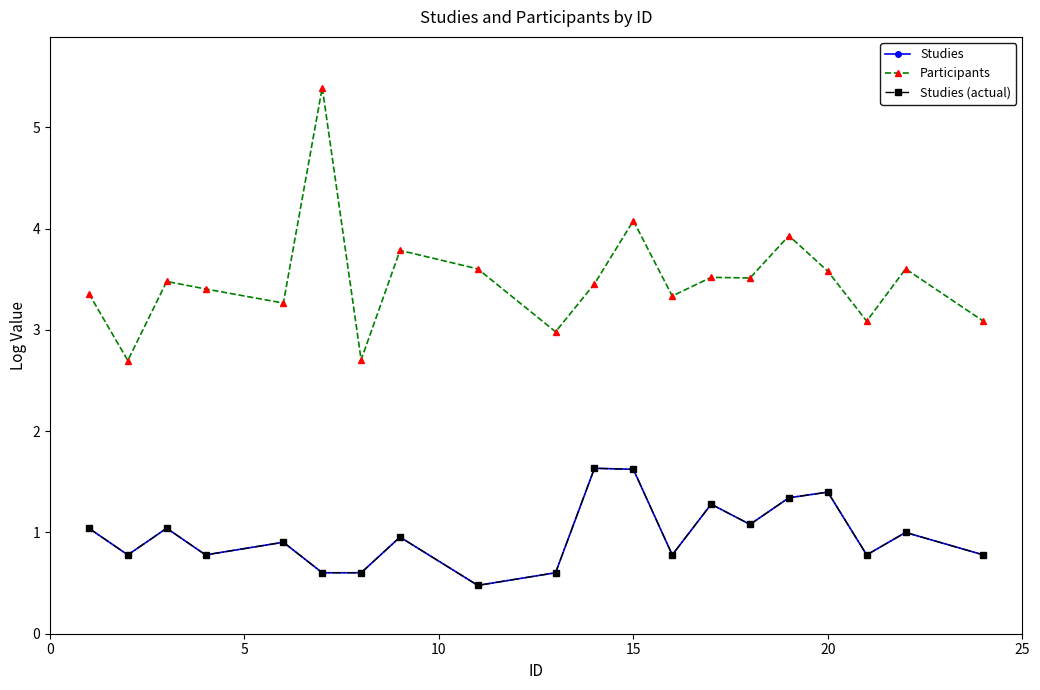

What is the difference between the maximum and minimum values in the Studies (actual) series?

1.2